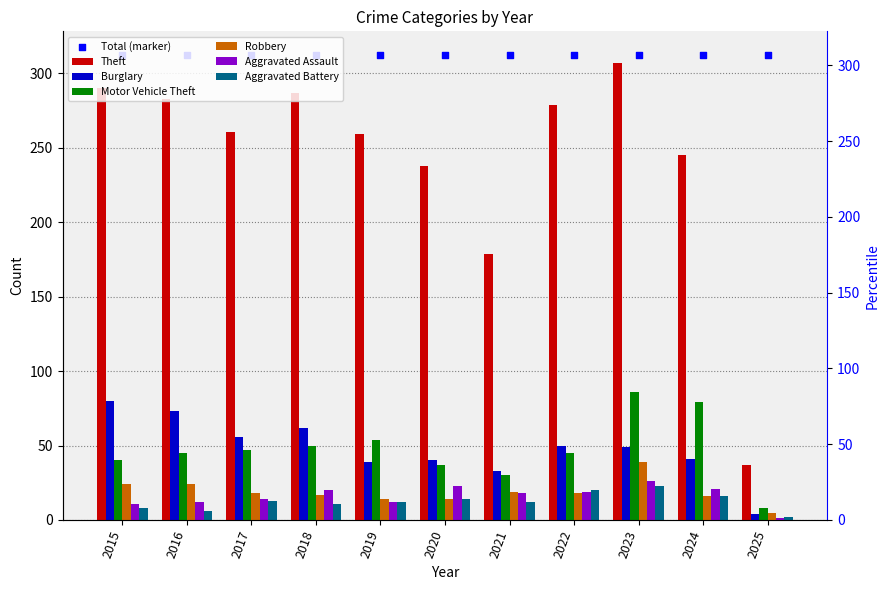

What are all the series names shown in the legend?

Theft, Burglary, Motor Vehicle Theft, Robbery, Aggravated Assault, Aggravated Battery